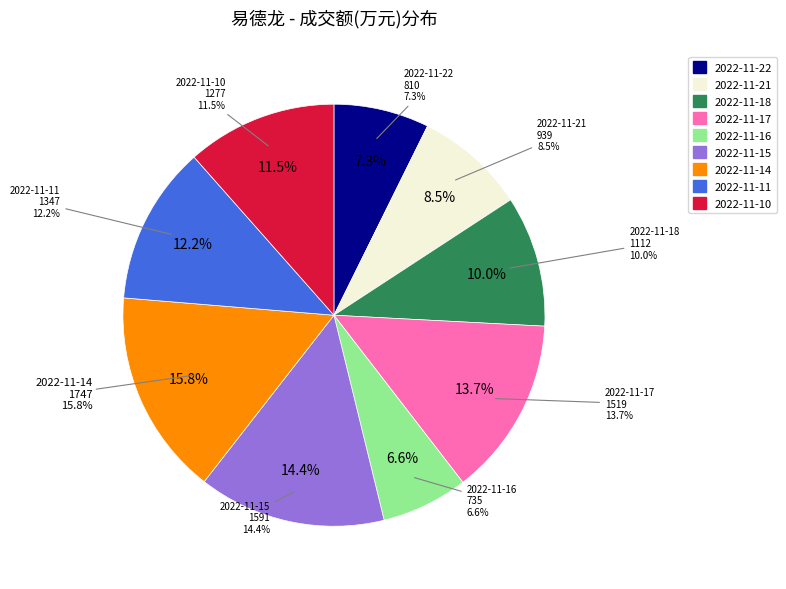

The 2022-11-11 slice represents 25% of the pie. True or false?

False